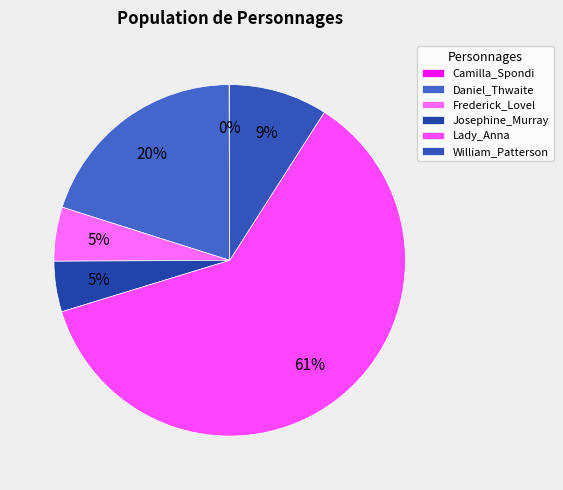

Count the number of slices in the pie.

6